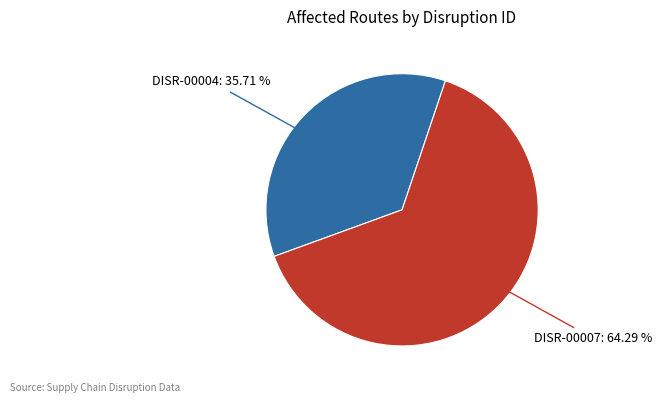

Does any single category account for the majority?

Yes